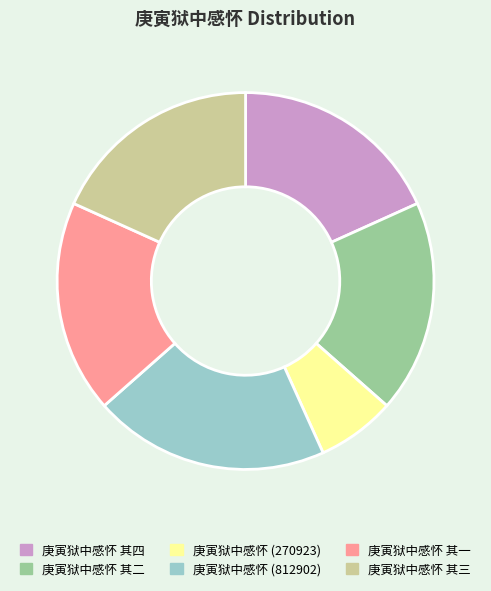

Combined, do 庚寅狱中感怀 其一 and 庚寅狱中感怀 其二 account for over 50%?

No